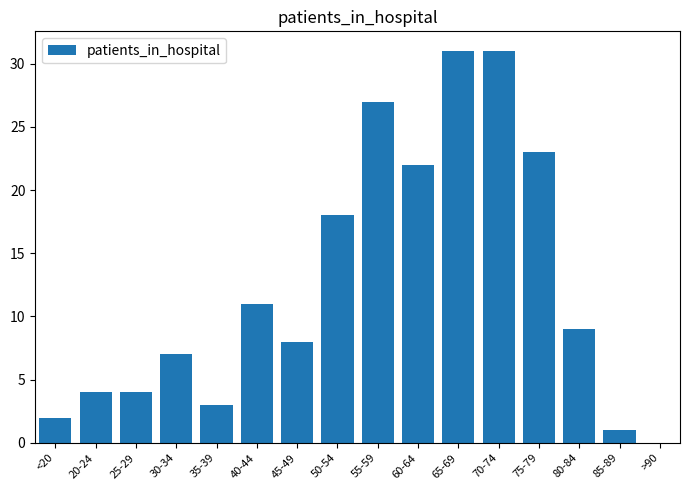

Reading left to right, what are all the values shown in this chart?

<20=2	20-24=4	25-29=4	30-34=7	35-39=3	40-44=11	45-49=8	50-54=18	55-59=27	60-64=22	65-69=31	70-74=31	75-79=23	80-84=9	85-89=1	>90=0